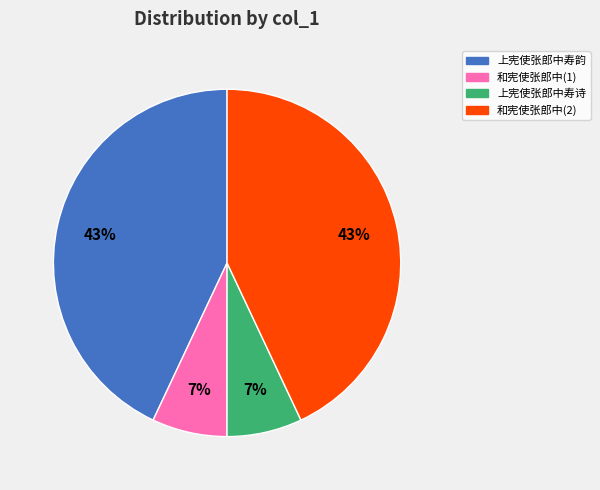

How many slices are in this pie chart?

4